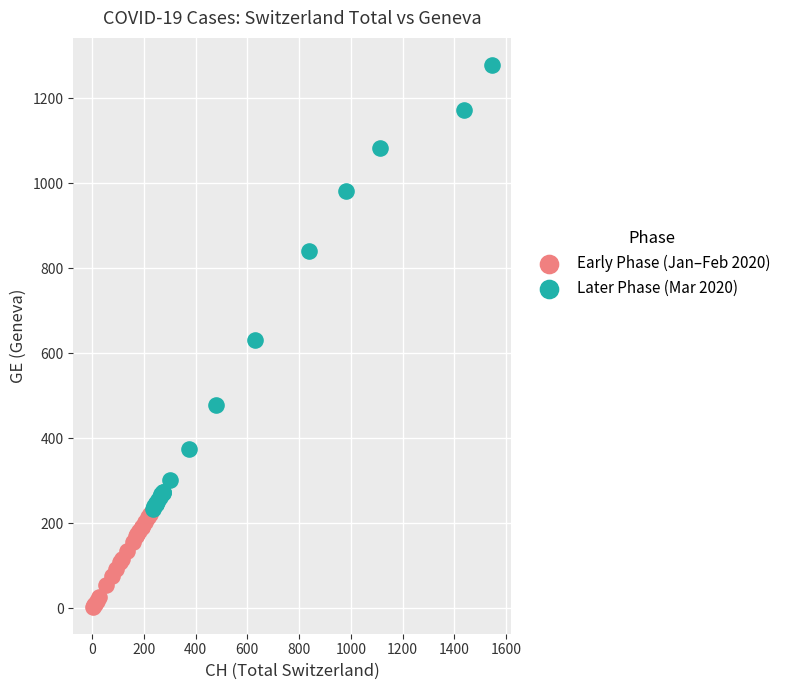

Which series contains the highest Y value?

Later Phase (Mar 2020)